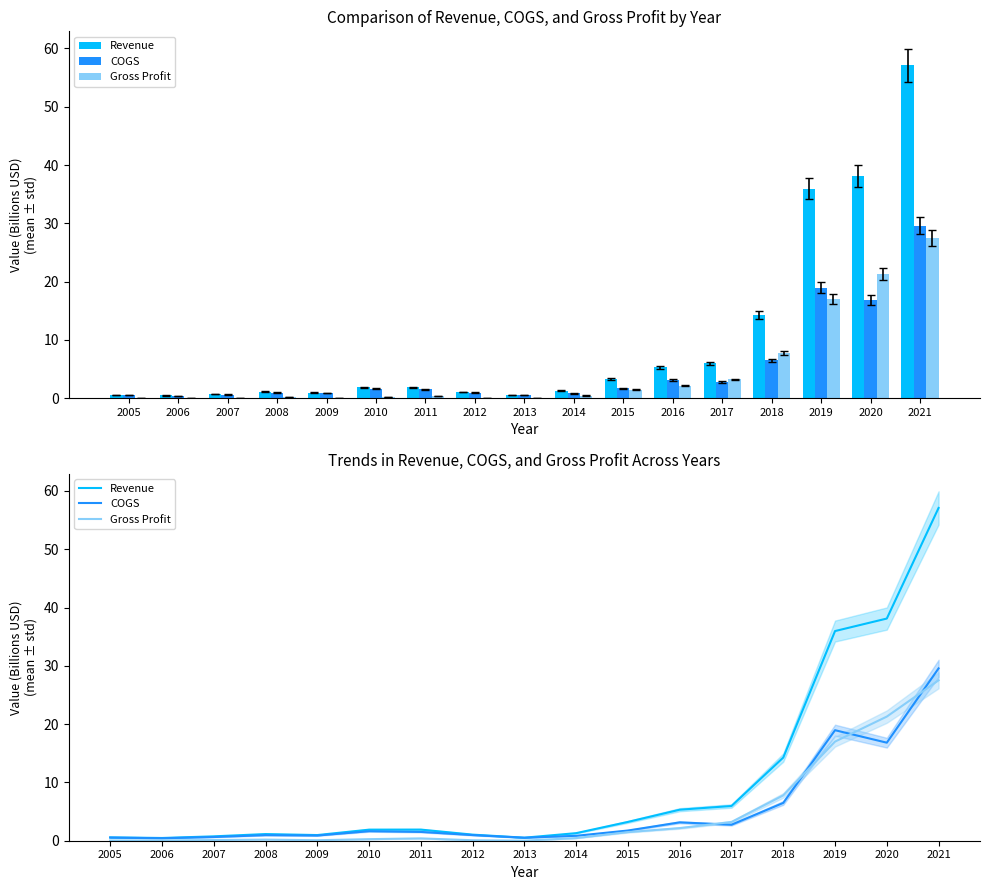

Reading left to right, extract all data points from this chart.

Revenue: 0.6	0.5	0.8	1.1	1.0	1.9	1.9	1.0	0.5	1.3	3.2	5.3	6.0	14.3	36.0	38.1	57.1
COGS: 0.5	0.4	0.6	1.0	0.9	1.6	1.5	1.0	0.5	0.8	1.7	3.2	2.7	6.5	19.0	16.8	29.6
Gross Profit: 0.0	0.0	0.1	0.2	0.1	0.3	0.4	0.1	0.0	0.5	1.5	2.2	3.2	7.8	17.0	21.3	27.5